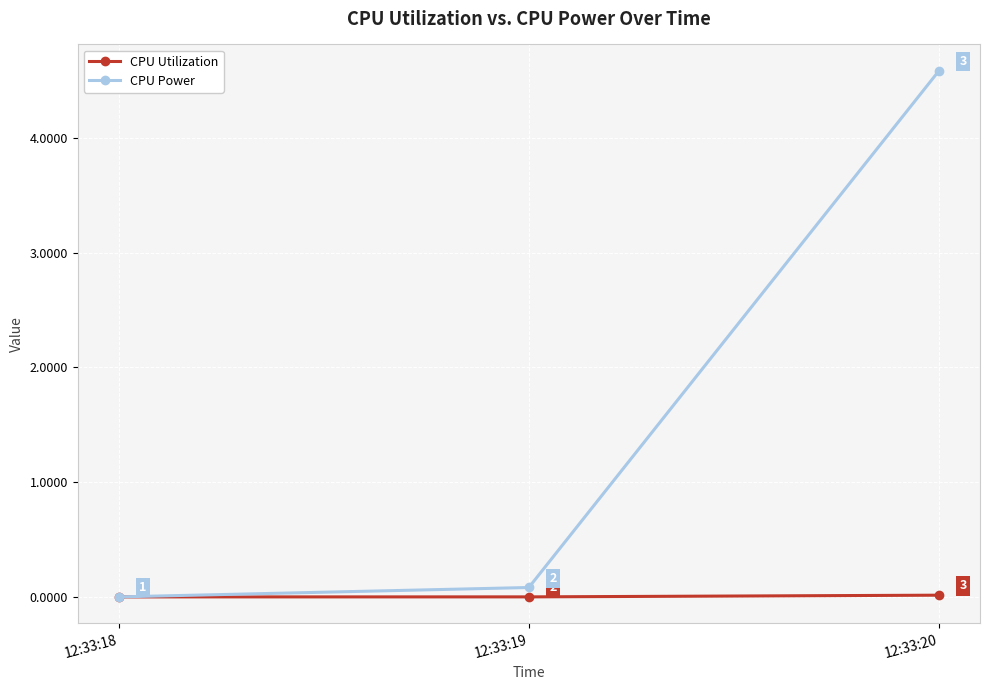

True or false: CPU Power has a value of 2.0 at 12:33:20.

False